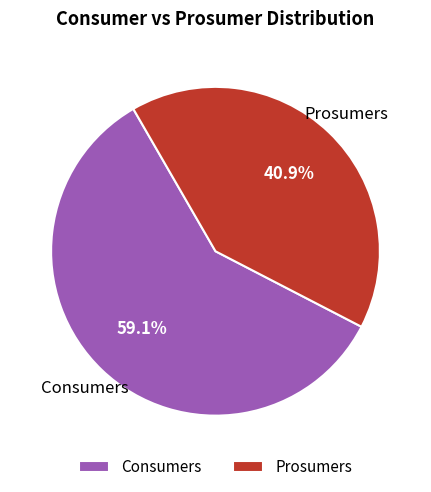

To the nearest percent, what percentage of the pie is Prosumers?

41%